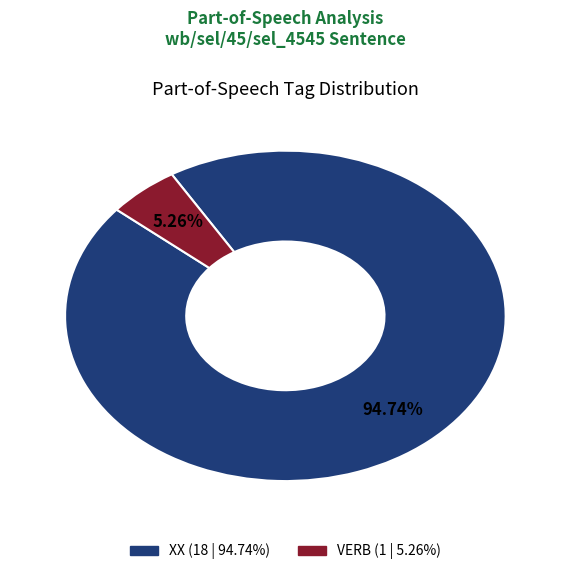

What is the ratio of the value at XX to the value at VERB?

18.0